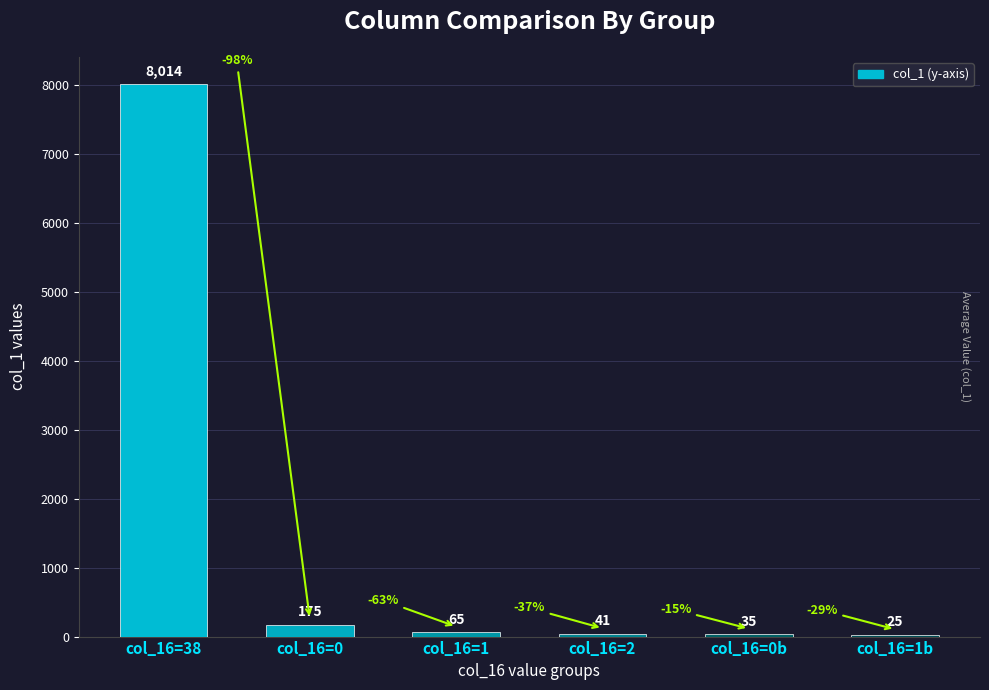

What is the maximum value shown in the chart?

8014